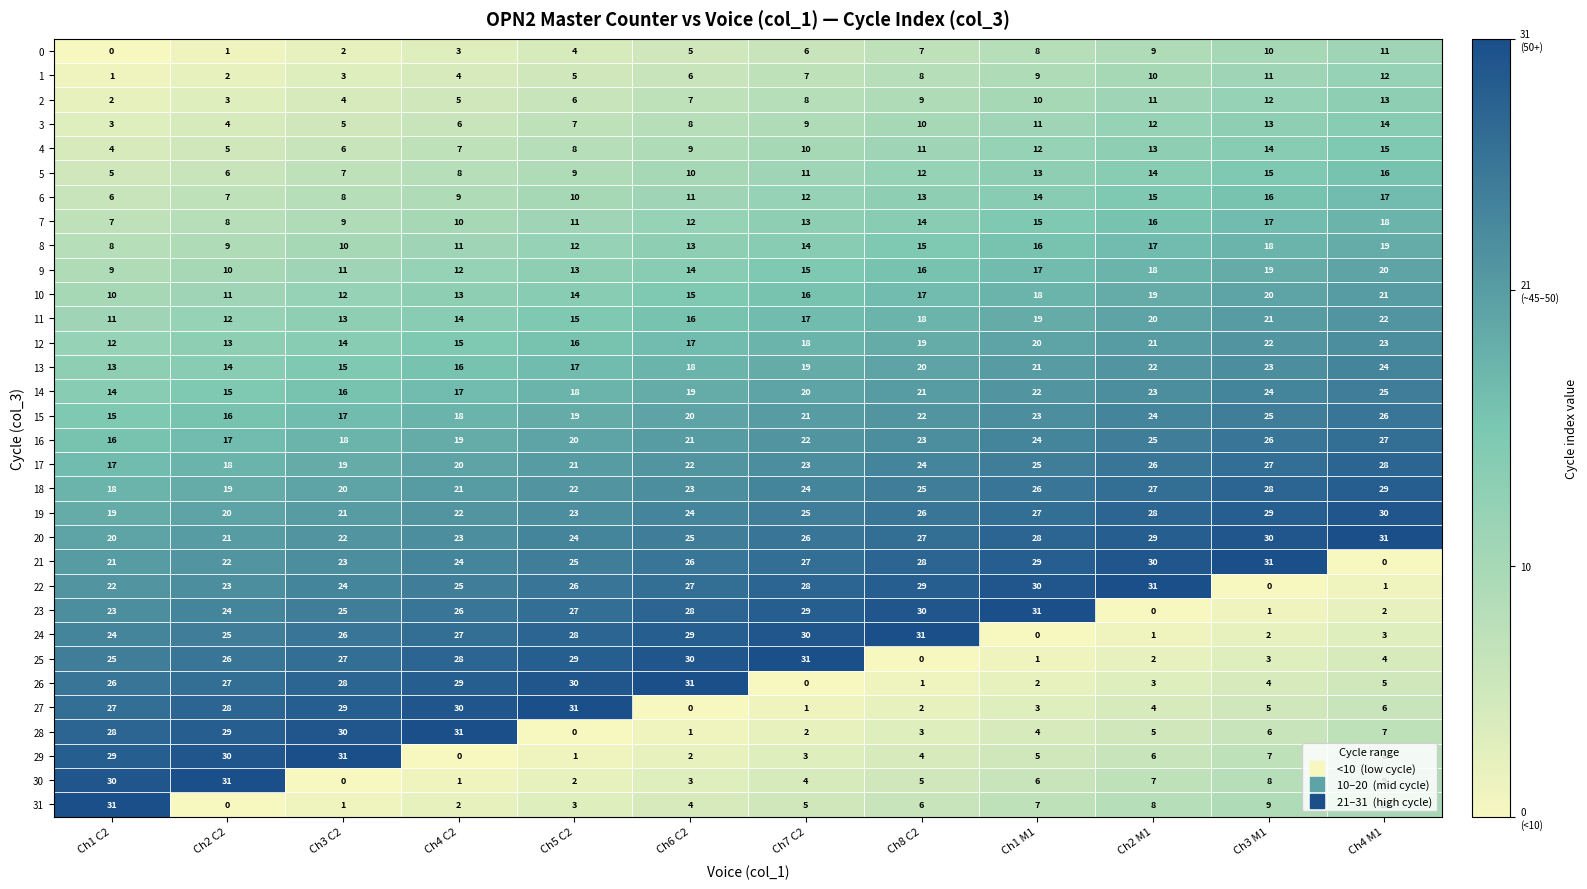

Is it true that 7 equals 9 at Ch3 C2?

True